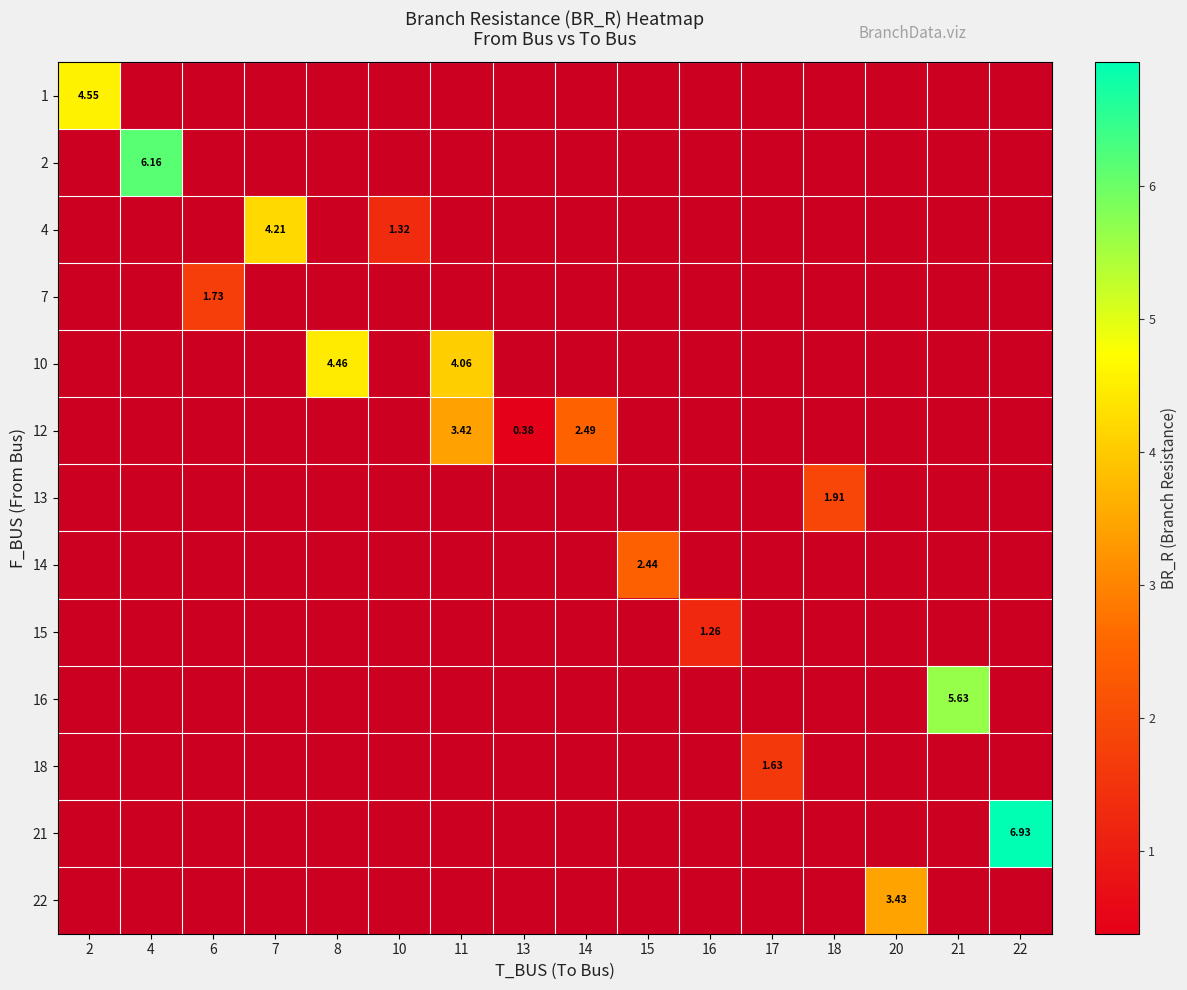

What is the greatest value displayed?

6.9